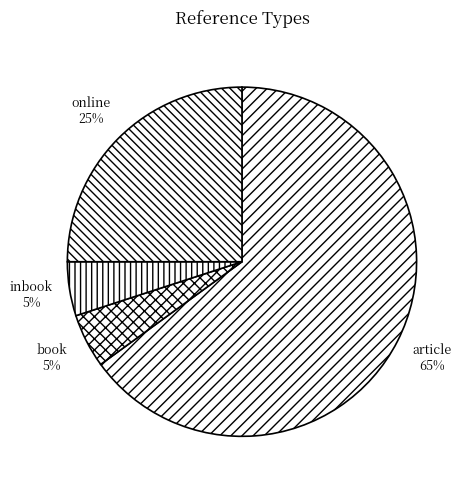

To the nearest percent, what is the combined percentage of inbook and online?

30%